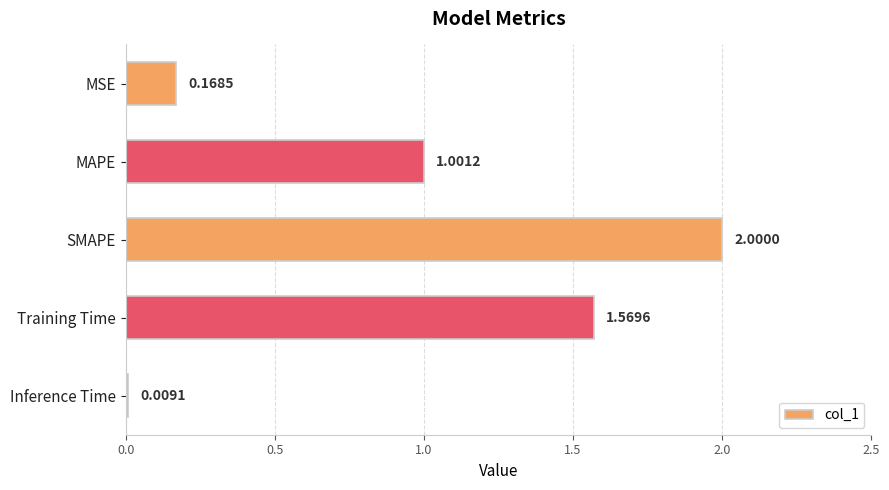

What is the maximum value shown in the chart?

2.0